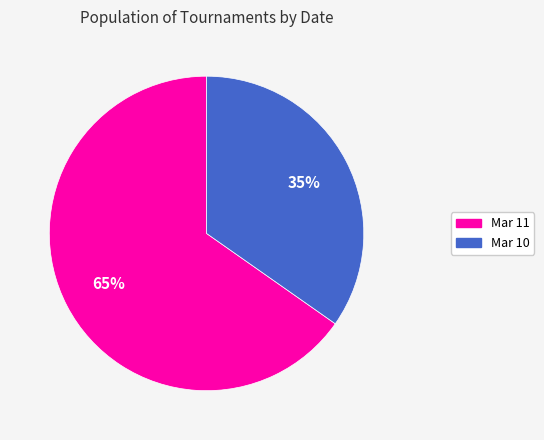

What is the ratio of the value at Mar 11 to the value at Mar 10?

1.9